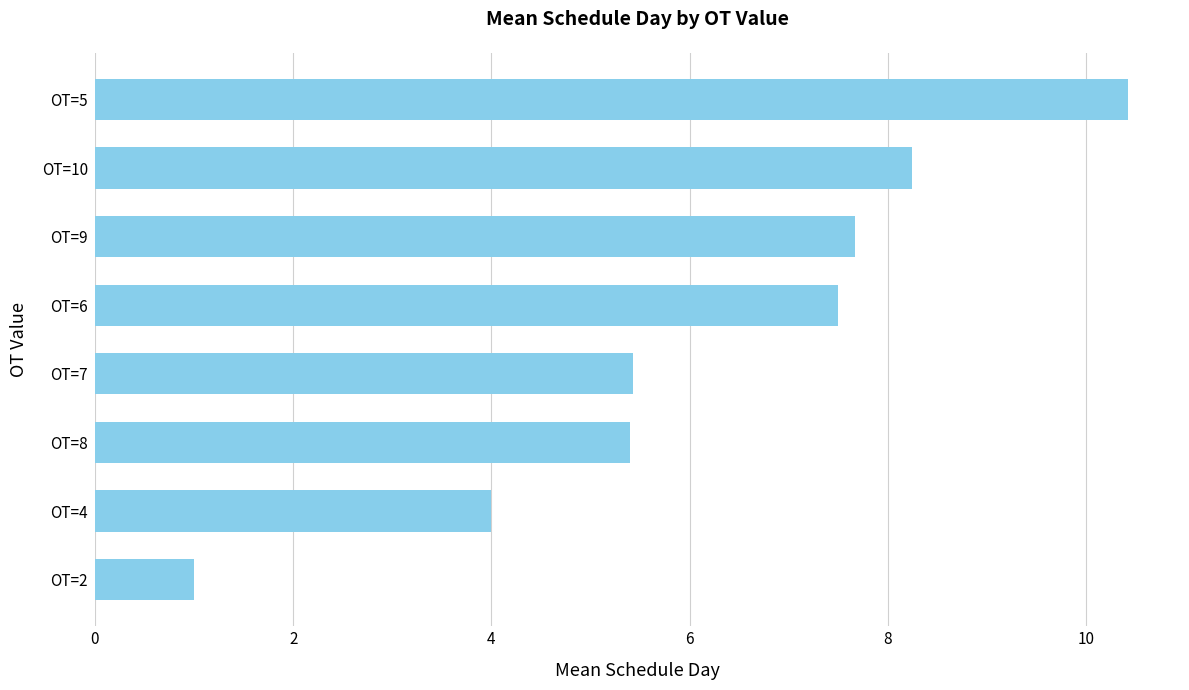

What is the sum of the values at OT=7 and OT=4?

9.4